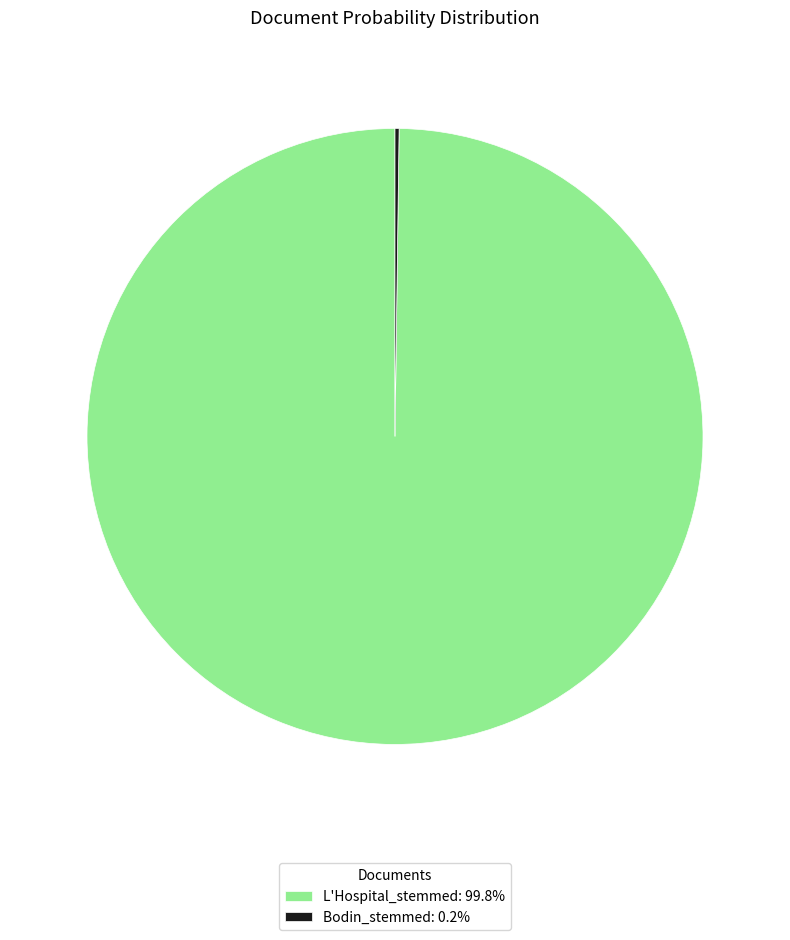

Is there a majority slice in this chart?

Yes